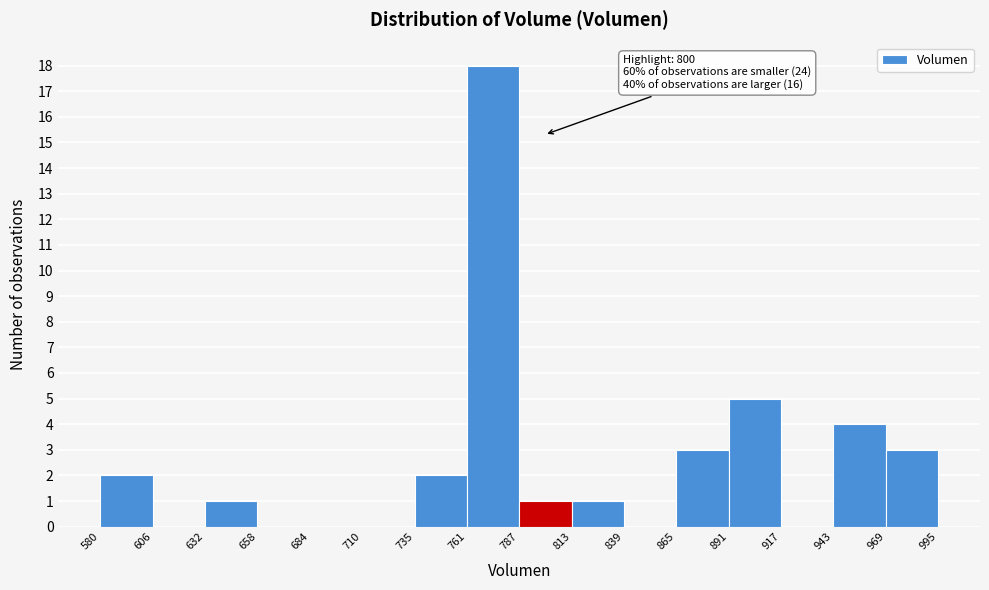

Over which range of the x-axis is the bar tallest?

761 to 787